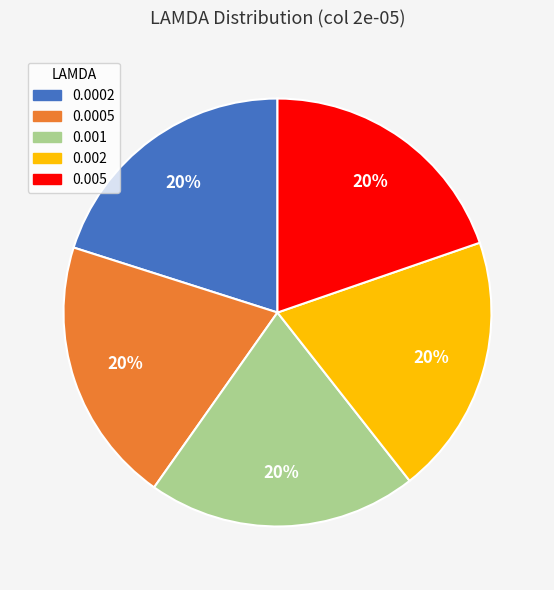

To the nearest percent, what percentage of the pie is 0.0005?

20%